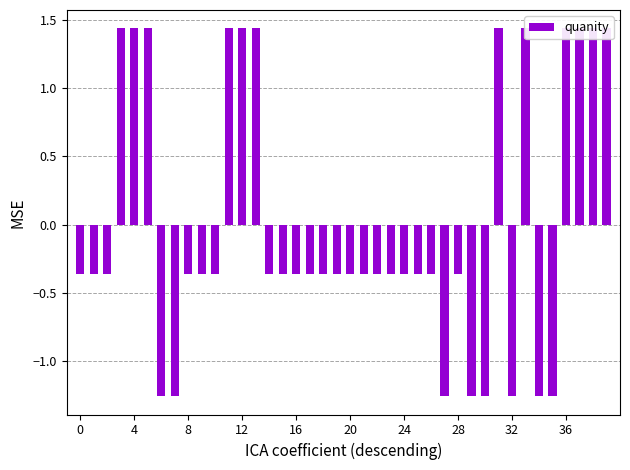

What is the difference between the second highest and minimum values?

2.7